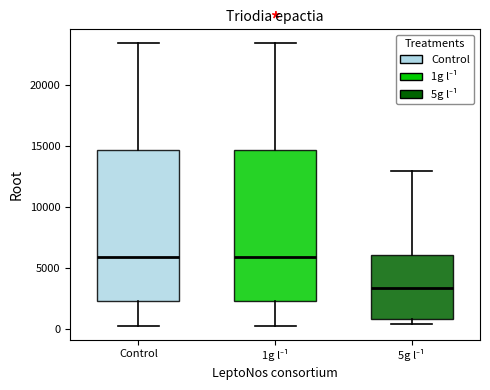

Where does the median line of the box for 1g l⁻¹ sit on the y-axis? The values are not printed on the chart, so give them approximately, as read against the axis.

6000